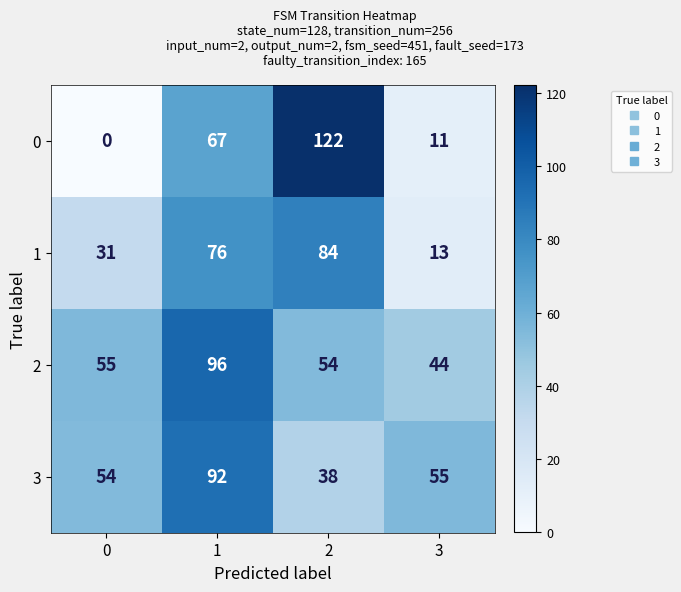

Count the number of data series in this chart.

4